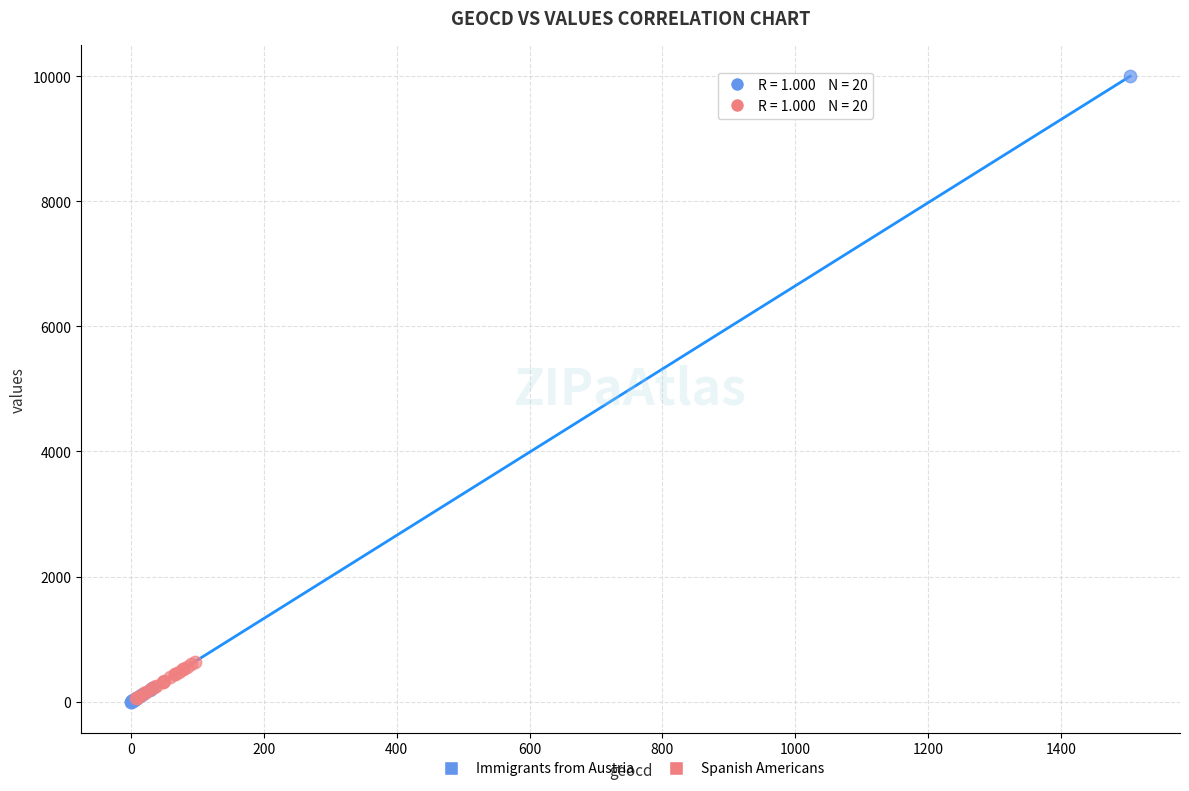

Which series reaches the maximum Y coordinate?

Immigrants from Austria